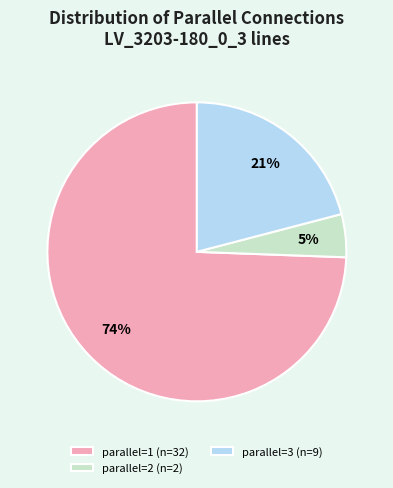

Is there any slice that represents more than half of the pie?

Yes